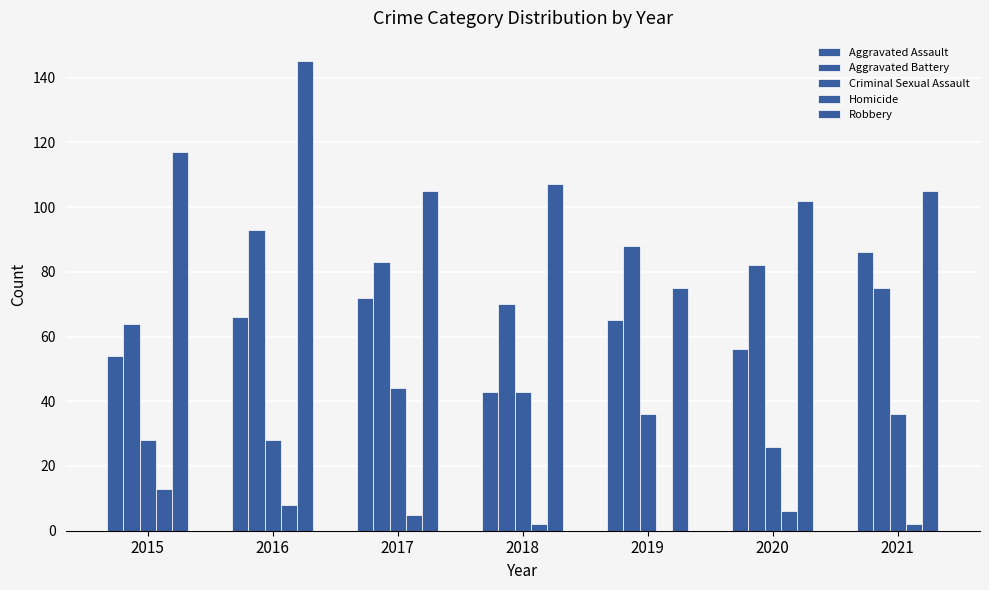

What is the highest value of the Aggravated Battery series?

93